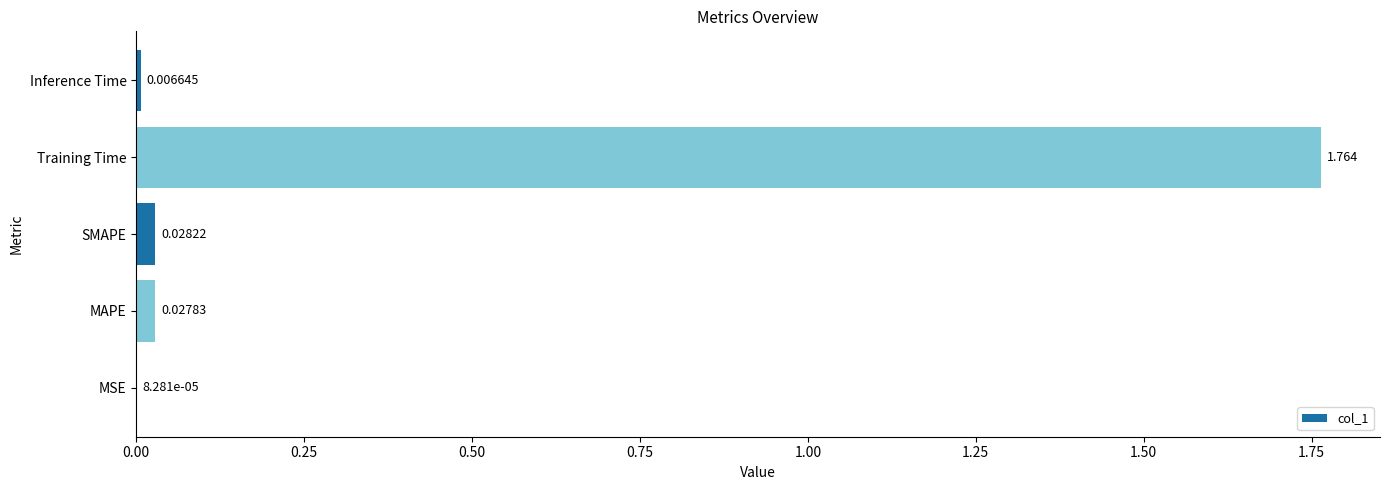

Where is the data nearest to the value 0?

MSE